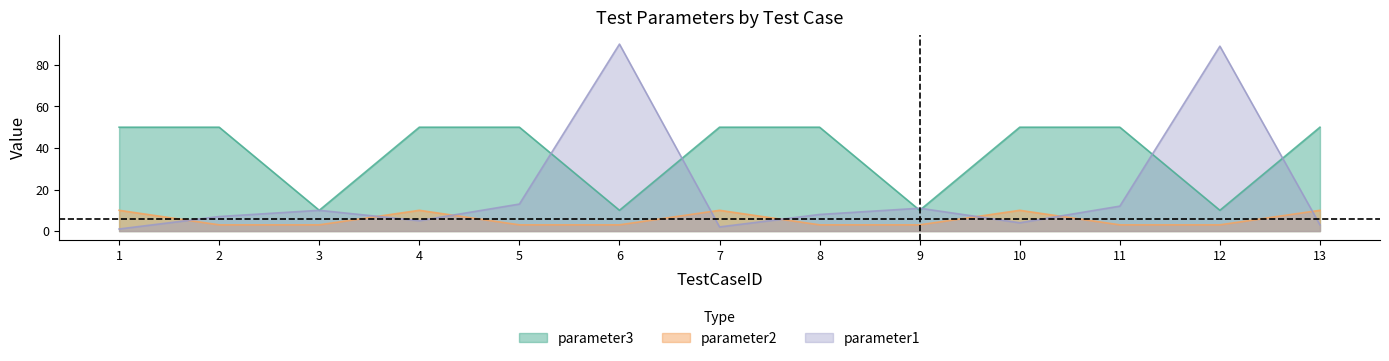

Does the chart display data point markers on the line(s)?

No